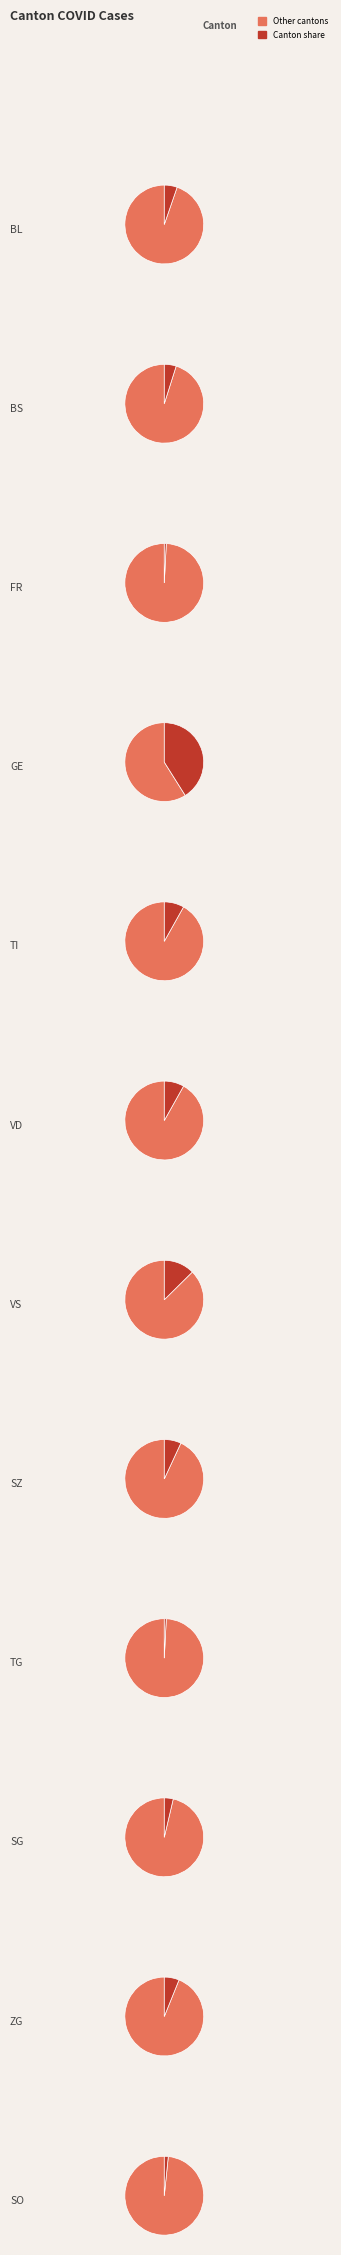

To the nearest percent, what percentage of the pie is 1?

6%